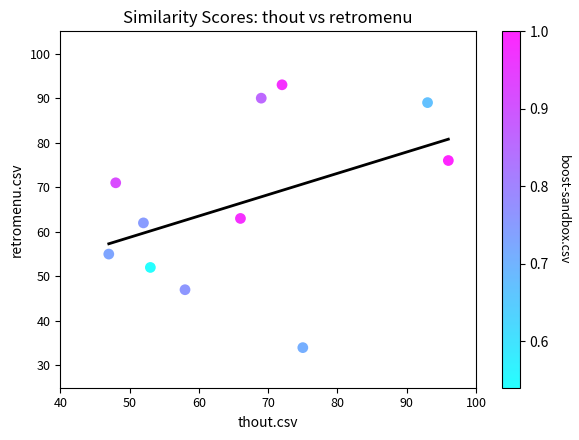

What is the average X value?

66.3